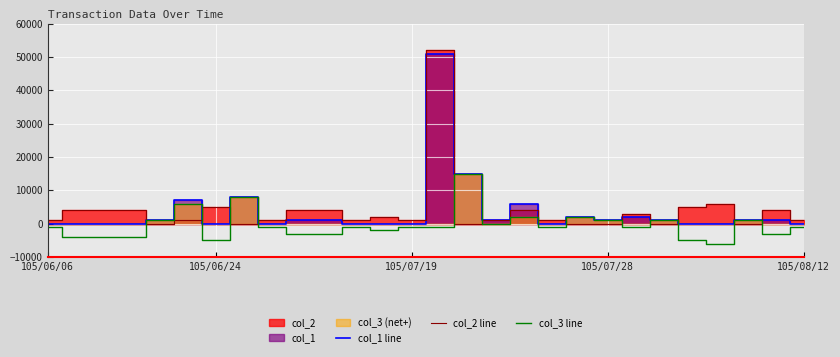

True or false: col_2 line and col_3 line cross at least once.

True